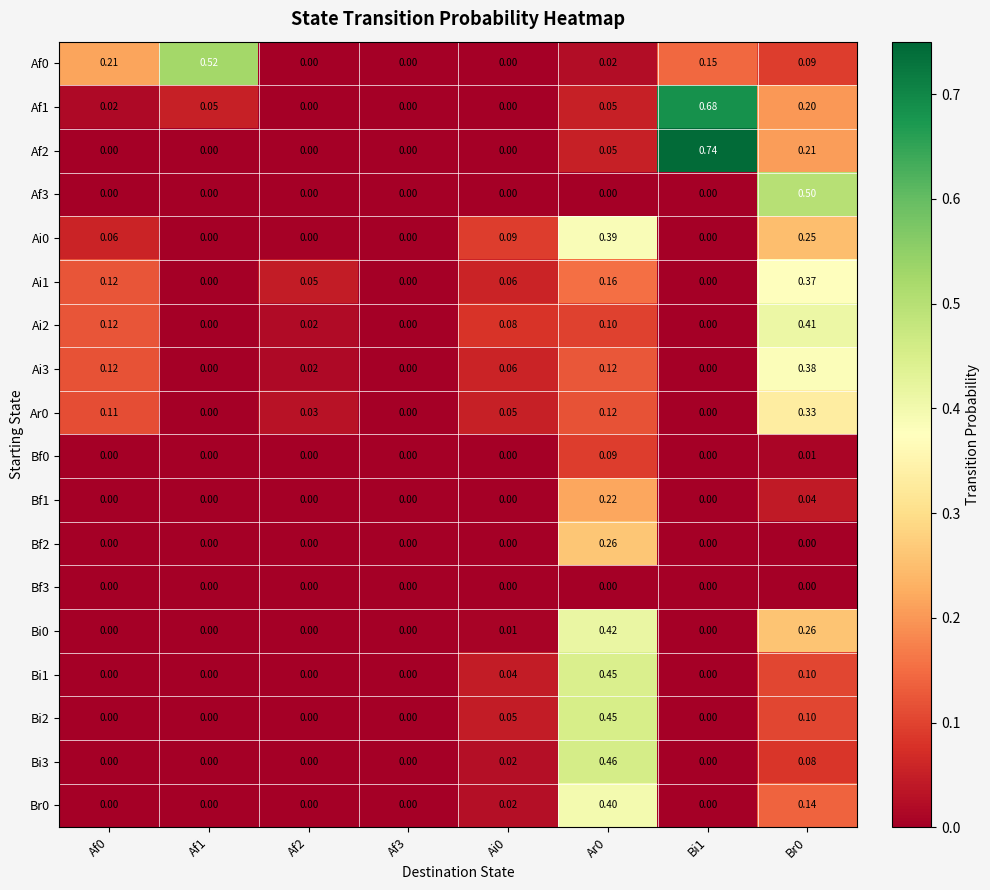

How many series are shown in this chart?

18